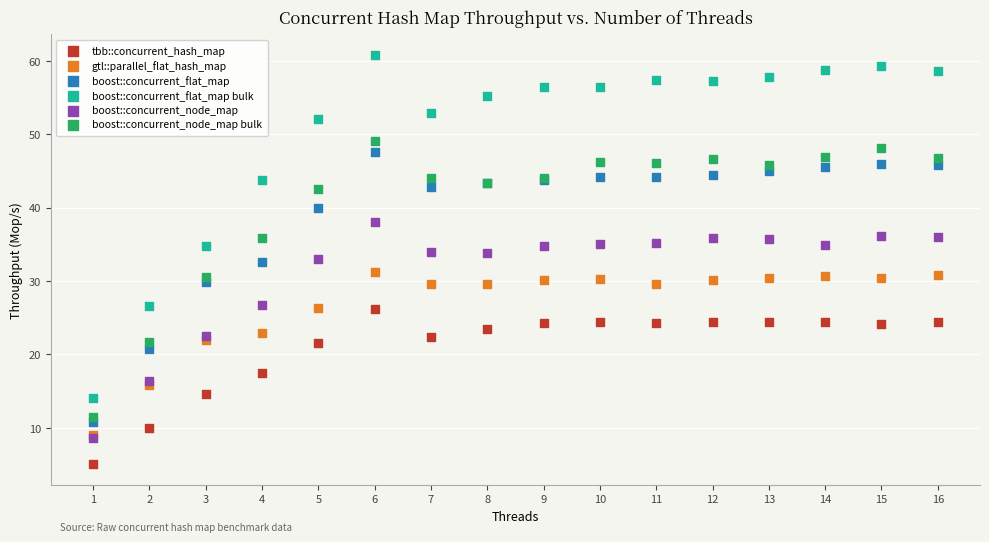

Which series reaches the minimum Y coordinate?

tbb::concurrent_hash_map